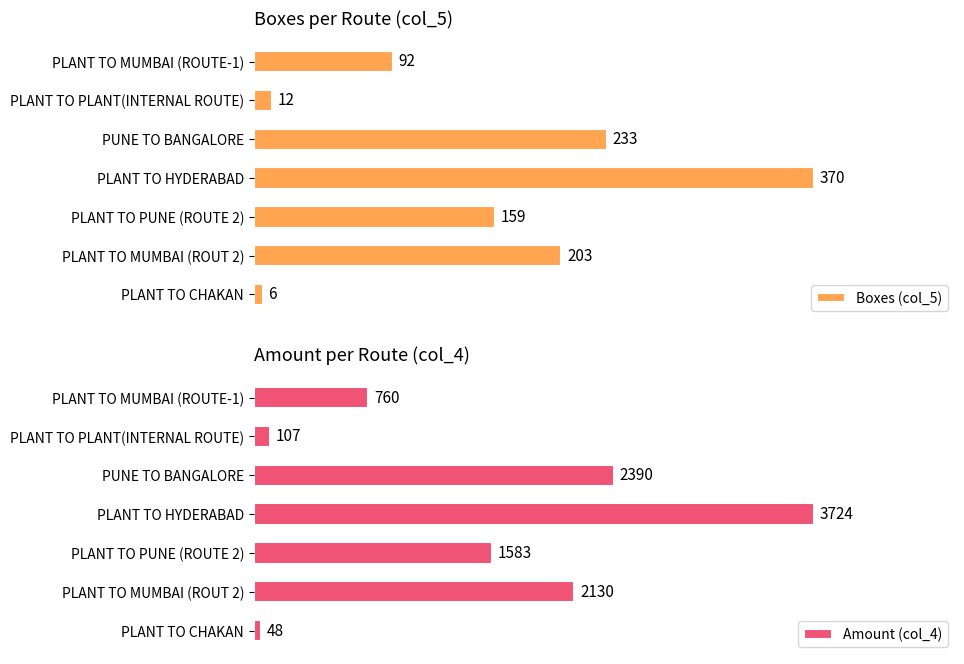

Which category has the highest value in the Boxes (col_5) series?

PLANT TO HYDERABAD